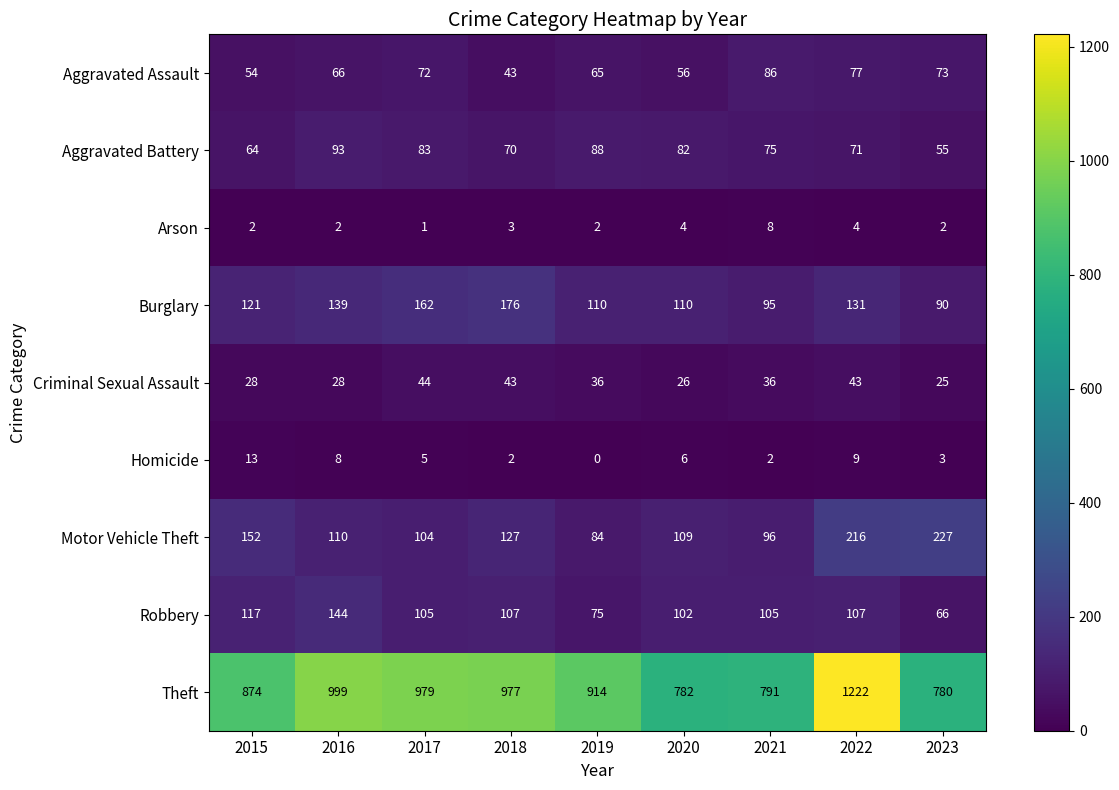

Read the Aggravated Assault value at 2018, to the nearest 5.

45